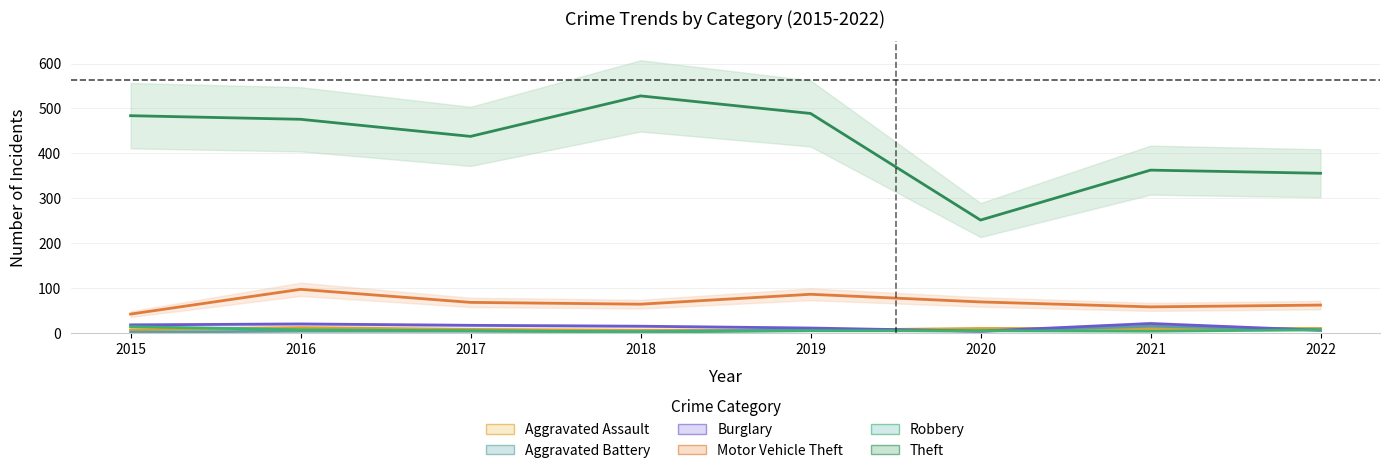

Where does the Aggravated Battery series first go above 5?

2019